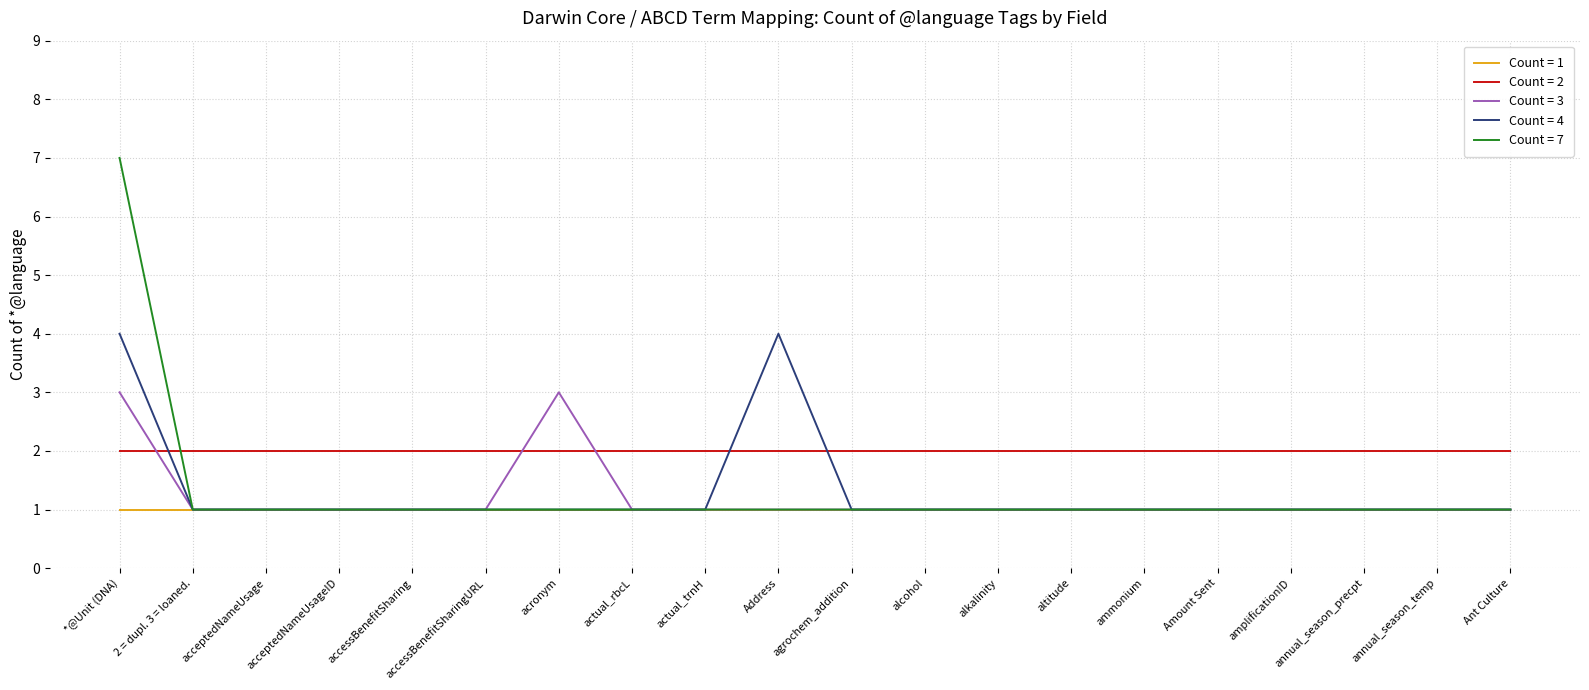

List the series in order of their peak value, highest first.

Count = 7, Count = 4, Count = 3, Count = 2, Count = 1